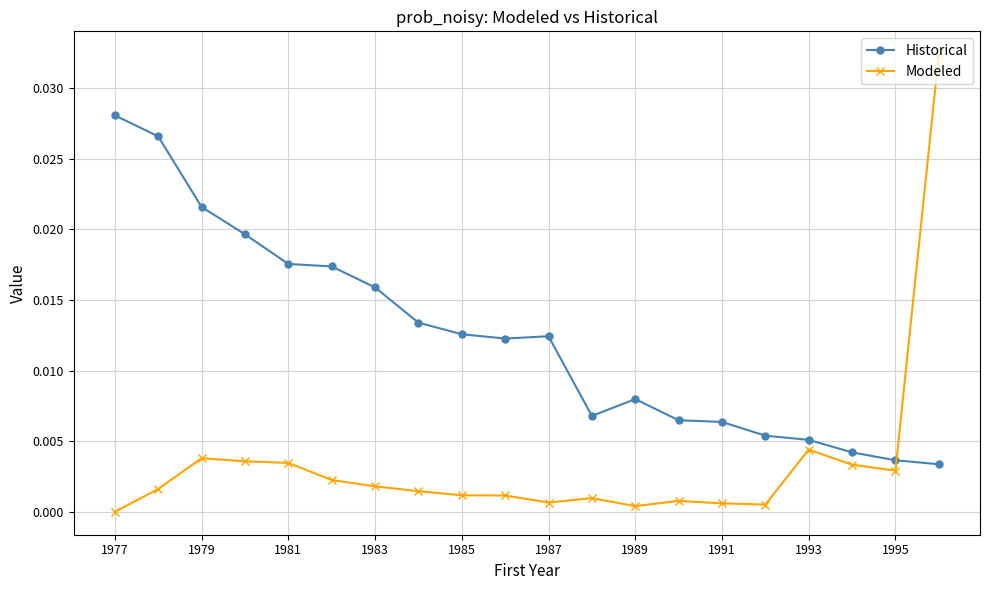

Which series ends up on top after the final intersection of Modeled and Historical?

Modeled